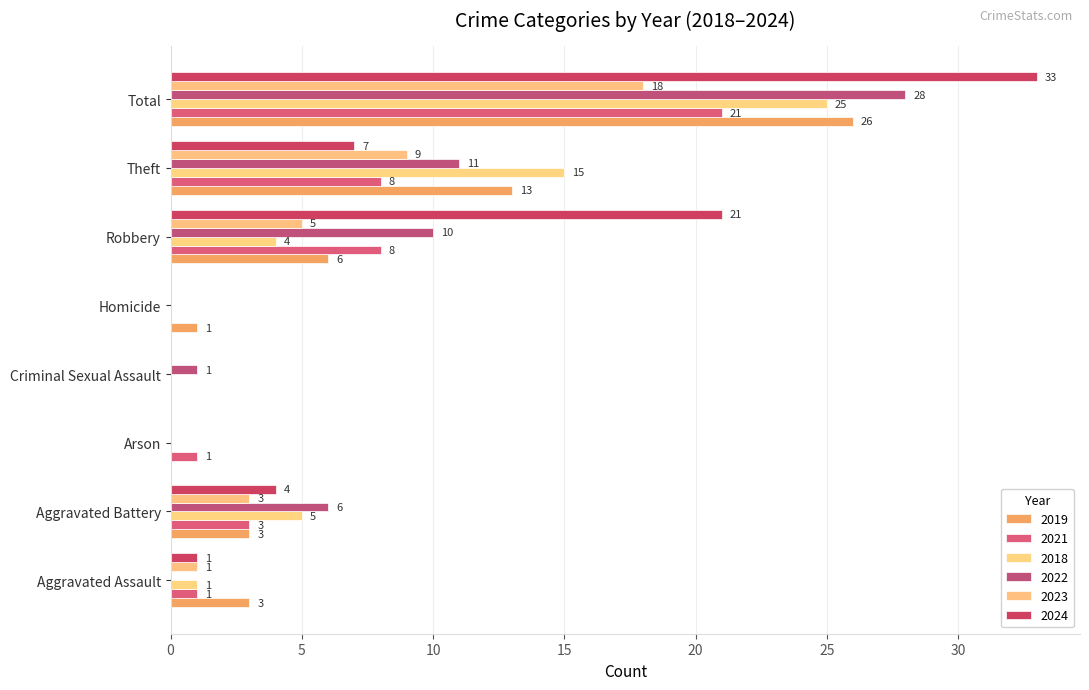

List the series in order of their peak value, lowest first.

2023, 2021, 2018, 2019, 2022, 2024